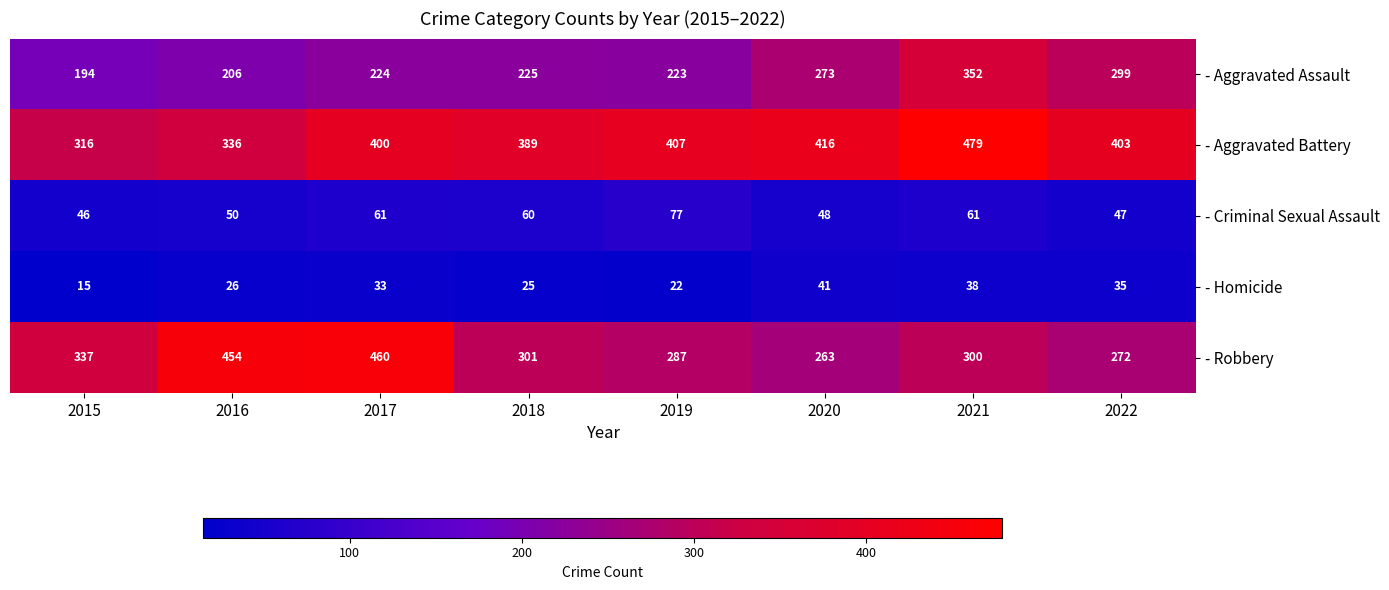

What is the difference between the highest and lowest values at 2016?

428